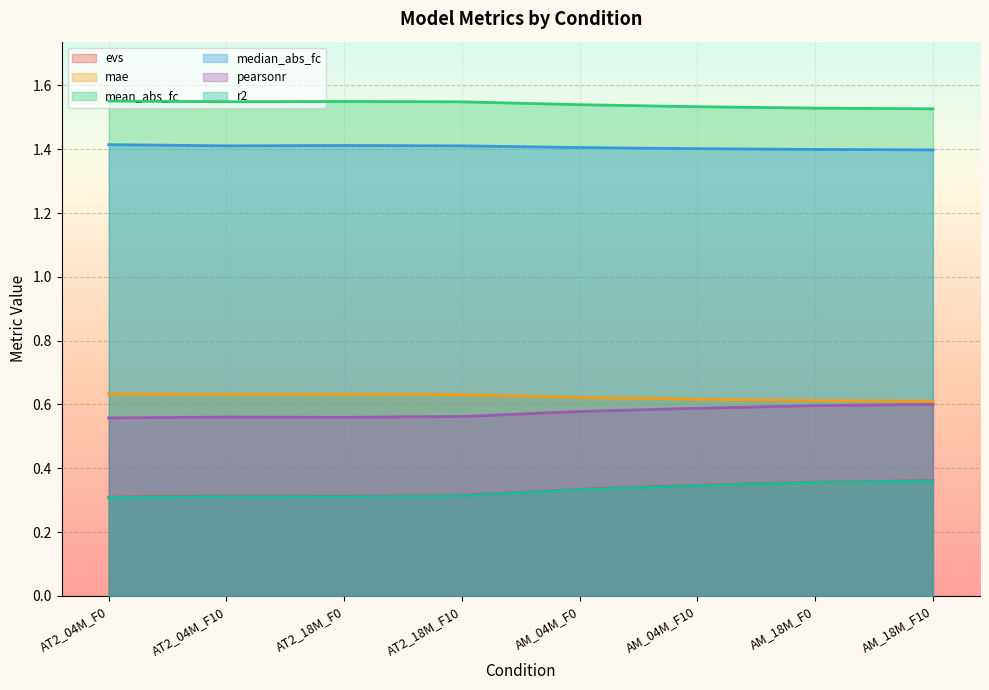

Reading left to right, extract all data points from this chart.

evs: AT2_04M_F0=0.3	AT2_04M_F10=0.3	AT2_18M_F0=0.3	AT2_18M_F10=0.3	AM_04M_F0=0.3	AM_04M_F10=0.3	AM_18M_F0=0.4	AM_18M_F10=0.4
mae: AT2_04M_F0=0.6	AT2_04M_F10=0.6	AT2_18M_F0=0.6	AT2_18M_F10=0.6	AM_04M_F0=0.6	AM_04M_F10=0.6	AM_18M_F0=0.6	AM_18M_F10=0.6
mean_abs_fc: AT2_04M_F0=1.6	AT2_04M_F10=1.5	AT2_18M_F0=1.5	AT2_18M_F10=1.5	AM_04M_F0=1.5	AM_04M_F10=1.5	AM_18M_F0=1.5	AM_18M_F10=1.5
median_abs_fc: AT2_04M_F0=1.4	AT2_04M_F10=1.4	AT2_18M_F0=1.4	AT2_18M_F10=1.4	AM_04M_F0=1.4	AM_04M_F10=1.4	AM_18M_F0=1.4	AM_18M_F10=1.4
pearsonr: AT2_04M_F0=0.6	AT2_04M_F10=0.6	AT2_18M_F0=0.6	AT2_18M_F10=0.6	AM_04M_F0=0.6	AM_04M_F10=0.6	AM_18M_F0=0.6	AM_18M_F10=0.6
r2: AT2_04M_F0=0.3	AT2_04M_F10=0.3	AT2_18M_F0=0.3	AT2_18M_F10=0.3	AM_04M_F0=0.3	AM_04M_F10=0.3	AM_18M_F0=0.4	AM_18M_F10=0.4